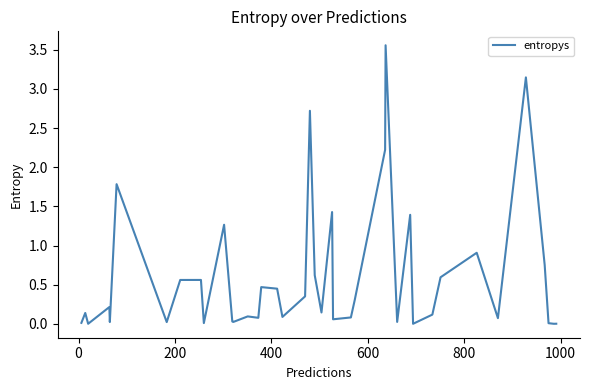

How many lines are shown in the chart?

1